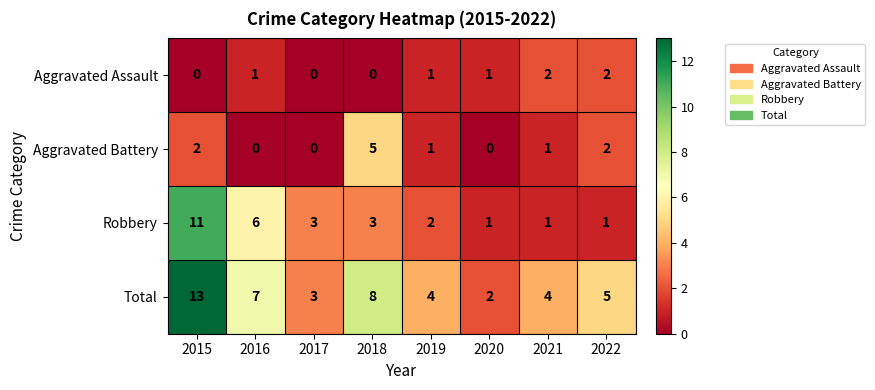

What is the average value of the Robbery series?

4